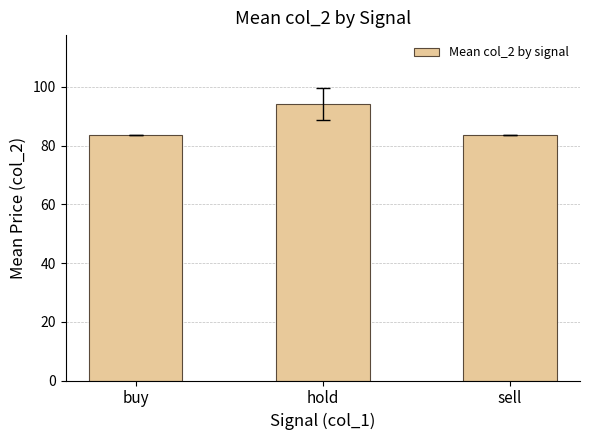

Reading left to right, extract all data points from this chart.

83.5	94.1	83.5